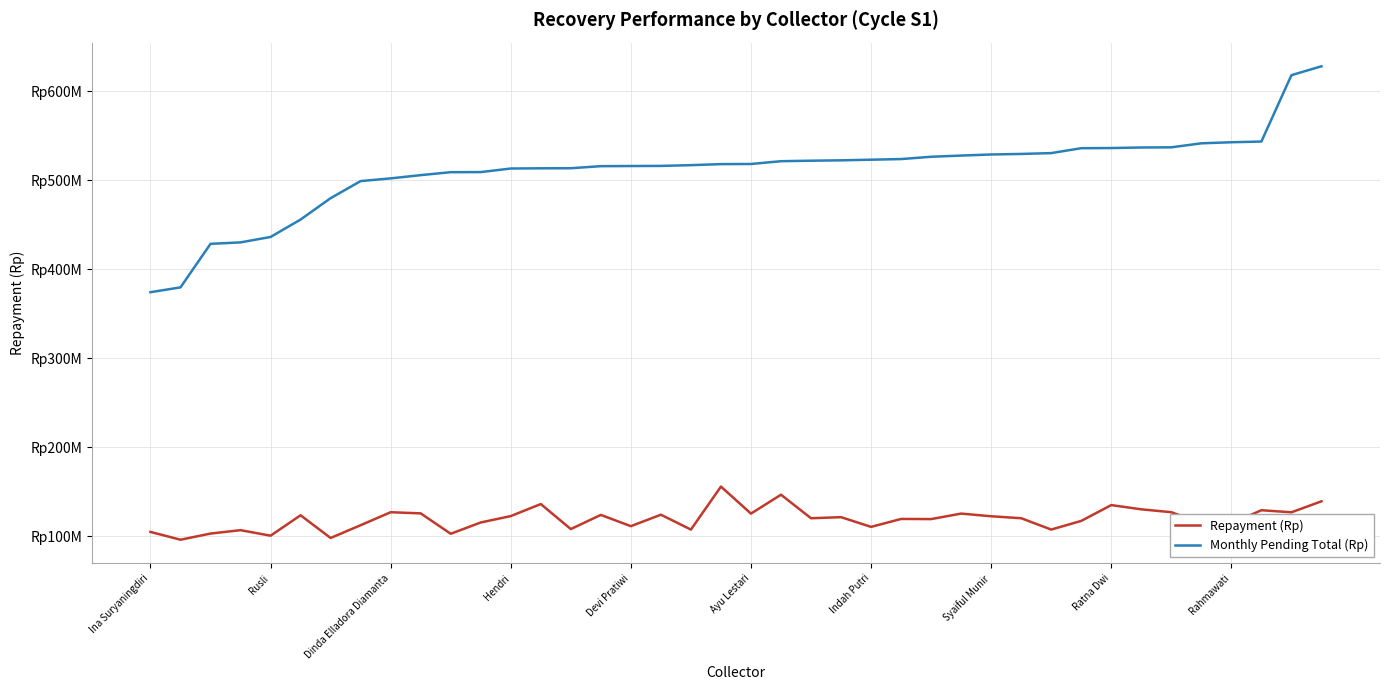

Reading right to left, what are all the values shown in this chart?

Repayment (Rp): 139482162	127131751	129462007	114635449	114943553	127255043	130468293	135229220	117480165	107763502	120468910	122689746	125679521	119509797	119671263	110766999	121664897	120469694	146889121	125663154	156014958	107730063	124437815	111552042	124217810	108294543	136395396	122877167	115714932	103032040	125929341	127224881	112644748	98297532	123801972	100866447	107082688	103248992	96345106	105101489
Monthly Pending Total (Rp): 627878209	617911130	543400231	542600030	541397842	536910815	536702648	536091640	535919732	530415213	529477203	528867633	527643571	526303601	523721212	523002823	522300838	521885600	521321618	518193236	518040887	516893071	516033934	515908774	515738397	513437275	513333043	513104119	509103738	508979097	505686344	502028572	498999473	479818732	455819332	436260280	430178395	428523005	379648112	374249706